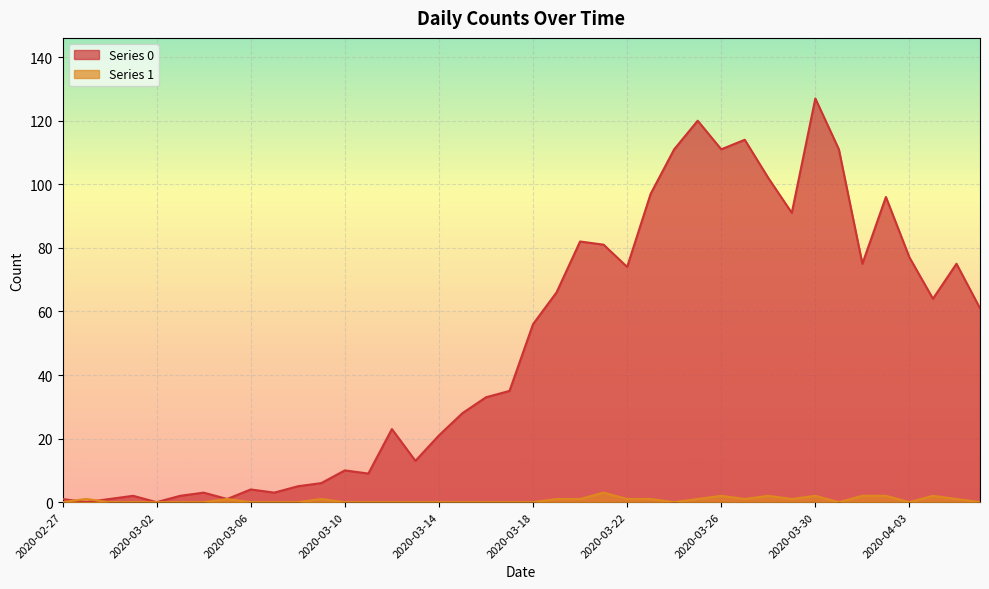

What are all the series names shown in the legend?

Series 0, Series 1